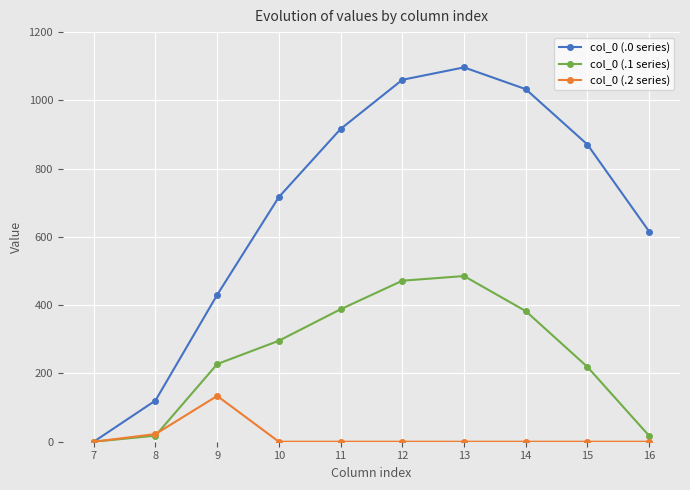

What is the maximum value shown in the chart?

1096.7